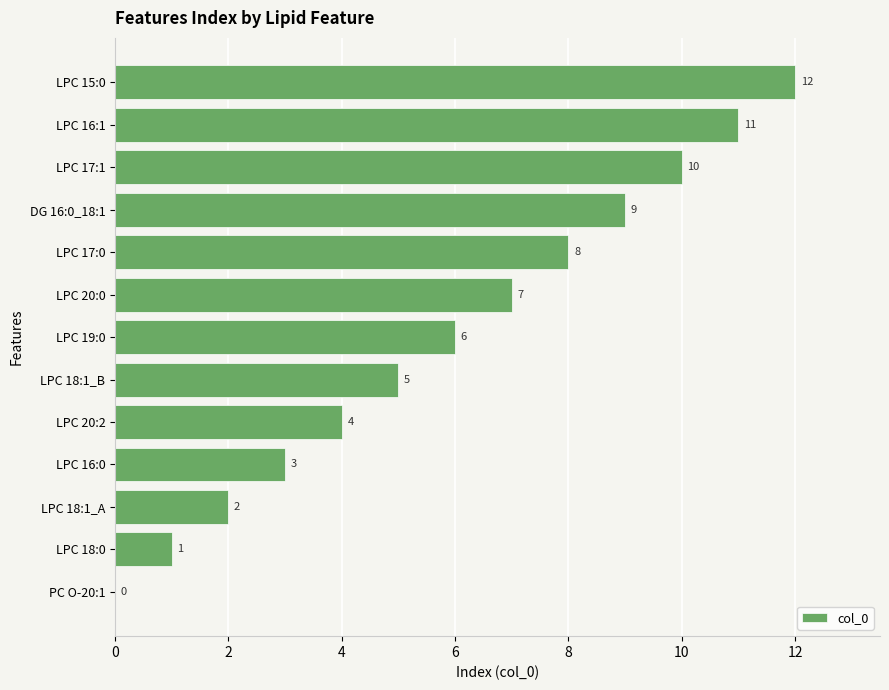

How many data points does each series have?

13